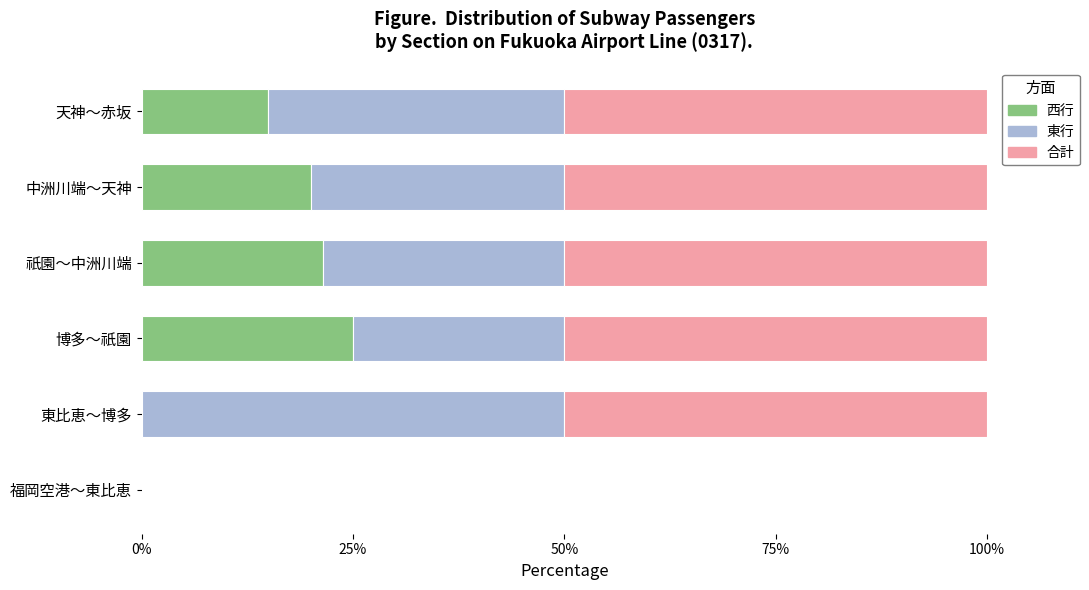

What is the sum of the 西行 values at 福岡空港～東比恵 and 博多～祇園?

25.0